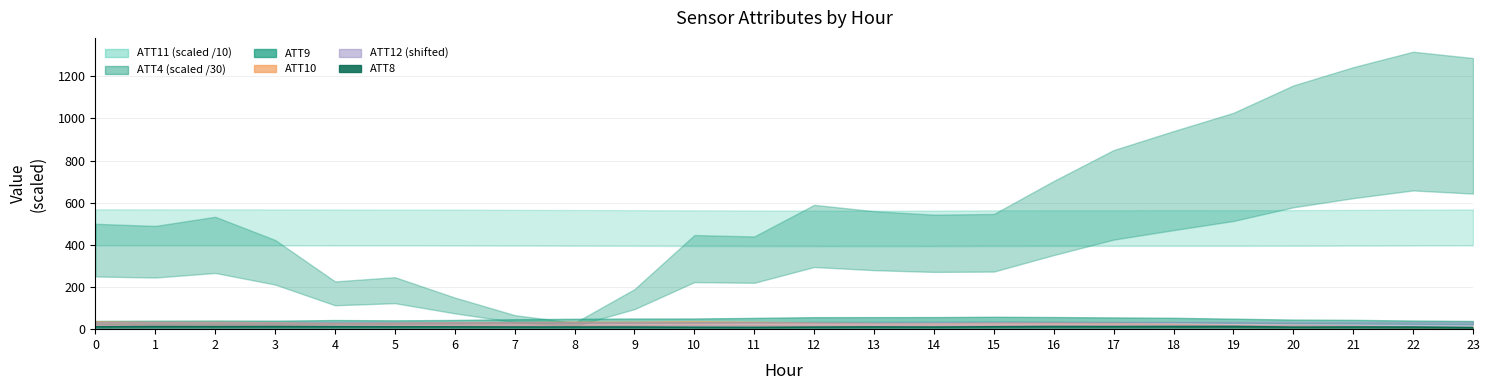

Which category has the highest value across all series?

19